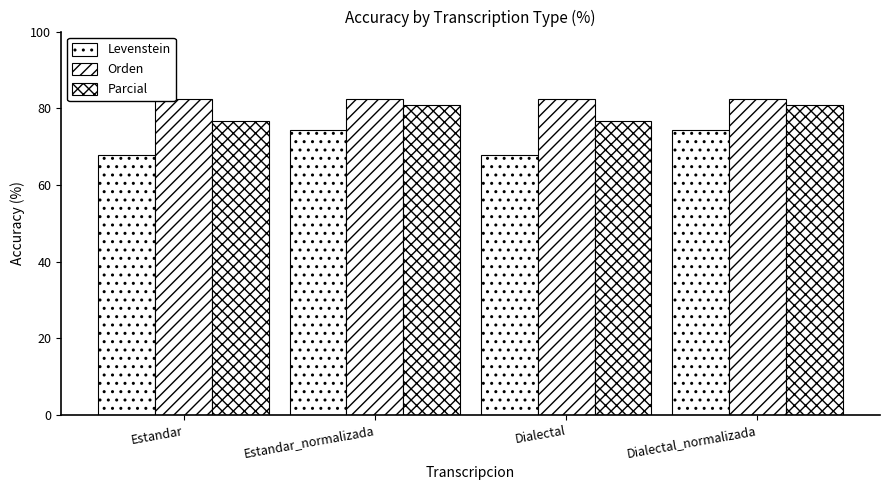

Which series has the widest spread of values?

Levenstein